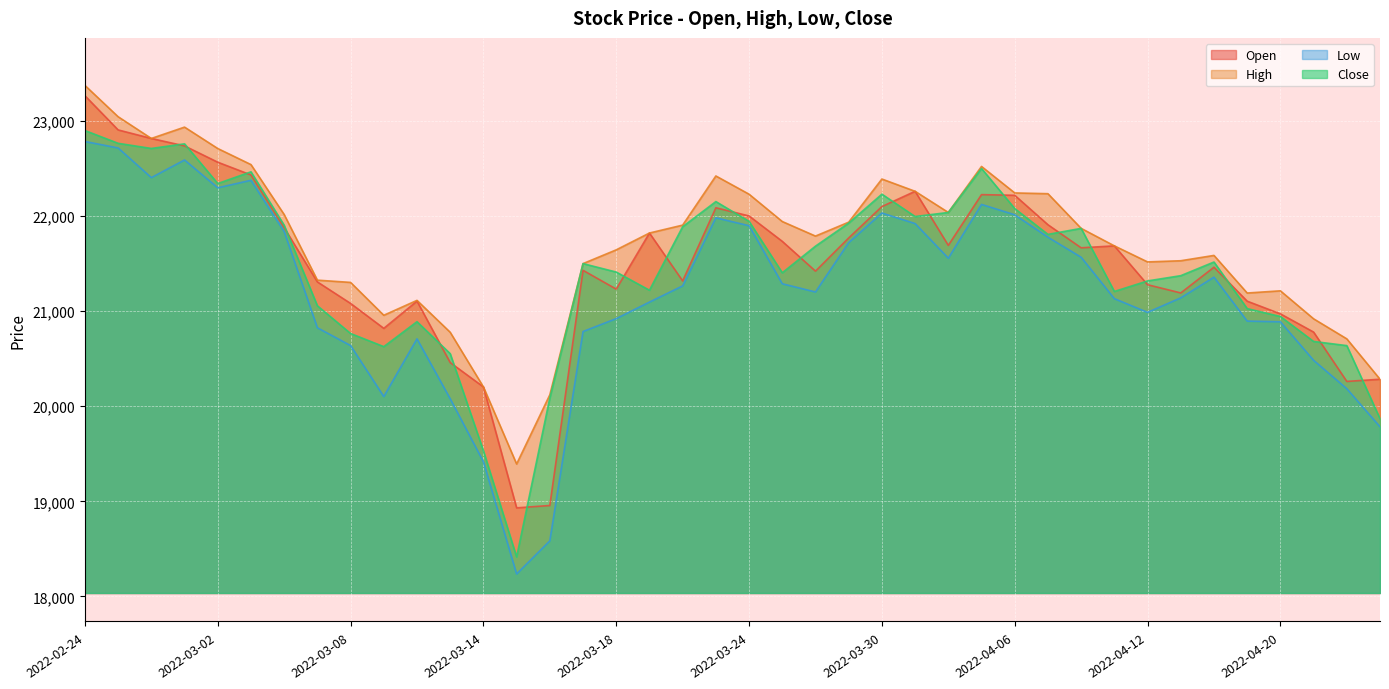

Reading left to right, what are all the values shown in this chart?

Open: 2022-02-24=23268.0	2022-02-25=22908.1	2022-02-28=22818.2	2022-03-01=22739.8	2022-03-02=22568.4	2022-03-03=22434.3	2022-03-04=21879.1	2022-03-07=21308.9	2022-03-08=21082.4	2022-03-09=20820.0	2022-03-10=21106.6	2022-03-11=20460.0	2022-03-14=20203.8	2022-03-15=18931.2	2022-03-16=18956.0	2022-03-17=21430.7	2022-03-18=21232.9	2022-03-21=21823.1	2022-03-22=21319.2	2022-02-23=22088.8	2022-03-24=22002.9	2022-03-25=21735.6	2022-03-28=21422.2	2022-03-29=21771.3	2022-03-30=22101.6	2022-03-31=22262.2	2022-04-01=21693.1	2022-04-04=22227.1	2022-04-06=22220.2	2022-04-07=21910.4	2022-04-08=21667.5	2022-04-11=21688.0	2022-04-12=21279.2	2022-04-13=21192.6	2022-04-14=21463.3	2022-04-19=21106.0	2022-04-20=20972.8	2022-04-21=20780.9	2022-04-22=20261.6	2022-04-25=20284.6
High: 2022-02-24=23376.4	2022-02-25=23046.9	2022-02-28=22818.2	2022-03-01=22937.6	2022-03-02=22712.4	2022-03-03=22543.4	2022-03-04=22017.9	2022-03-07=21327.2	2022-03-08=21303.5	2022-03-09=20957.7	2022-03-10=21114.4	2022-03-11=20778.9	2022-03-14=20203.8	2022-03-15=19392.7	2022-03-16=20120.8	2022-03-17=21501.2	2022-03-18=21646.2	2022-03-21=21823.1	2022-03-22=21906.3	2022-02-23=22423.5	2022-03-24=22231.7	2022-03-25=21944.1	2022-03-28=21791.0	2022-03-29=21937.3	2022-03-30=22391.3	2022-03-31=22262.2	2022-04-01=22039.5	2022-04-04=22523.6	2022-04-06=22245.0	2022-04-07=22236.9	2022-04-08=21872.0	2022-04-11=21688.0	2022-04-12=21519.1	2022-04-13=21531.5	2022-04-14=21587.5	2022-04-19=21191.8	2022-04-20=21215.0	2022-04-21=20920.6	2022-04-22=20709.5	2022-04-25=20284.6
Low: 2022-02-24=22786.4	2022-02-25=22718.2	2022-02-28=22406.1	2022-03-01=22591.7	2022-03-02=22299.1	2022-03-03=22378.1	2022-03-04=21839.0	2022-03-07=20826.4	2022-03-08=20639.0	2022-03-09=20102.6	2022-03-10=20709.6	2022-03-11=20079.2	2022-03-14=19416.8	2022-03-15=18235.5	2022-03-16=18584.0	2022-03-17=20786.7	2022-03-18=20922.4	2022-03-21=21096.3	2022-03-22=21266.9	2022-02-23=21983.1	2022-03-24=21900.1	2022-03-25=21289.3	2022-03-28=21202.7	2022-03-29=21722.2	2022-03-30=22033.8	2022-03-31=21922.6	2022-04-01=21558.0	2022-04-04=22124.0	2022-04-06=22015.1	2022-04-07=21779.2	2022-04-08=21568.2	2022-04-11=21132.5	2022-04-12=20988.2	2022-04-13=21141.1	2022-04-14=21358.7	2022-04-19=20896.4	2022-04-20=20889.0	2022-04-21=20483.9	2022-04-22=20185.0	2022-04-25=19784.3
Close: 2022-02-24=22901.6	2022-02-25=22767.2	2022-02-28=22713.0	2022-03-01=22761.7	2022-03-02=22343.9	2022-03-03=22467.3	2022-03-04=21905.3	2022-03-07=21057.6	2022-03-08=20765.9	2022-03-09=20627.7	2022-03-10=20890.3	2022-03-11=20553.8	2022-03-14=19531.7	2022-03-15=18415.1	2022-03-16=20087.5	2022-03-17=21501.2	2022-03-18=21412.4	2022-03-21=21221.3	2022-03-22=21889.3	2022-02-23=22154.1	2022-03-24=21946.0	2022-03-25=21404.9	2022-03-28=21685.0	2022-03-29=21927.6	2022-03-30=22232.0	2022-03-31=21996.8	2022-04-01=22039.5	2022-04-04=22502.3	2022-04-06=22080.5	2022-04-07=21809.0	2022-04-08=21872.0	2022-04-11=21208.3	2022-04-12=21319.1	2022-04-13=21374.4	2022-04-14=21518.1	2022-04-19=21027.8	2022-04-20=20944.7	2022-04-21=20682.2	2022-04-22=20638.5	2022-04-25=19869.3